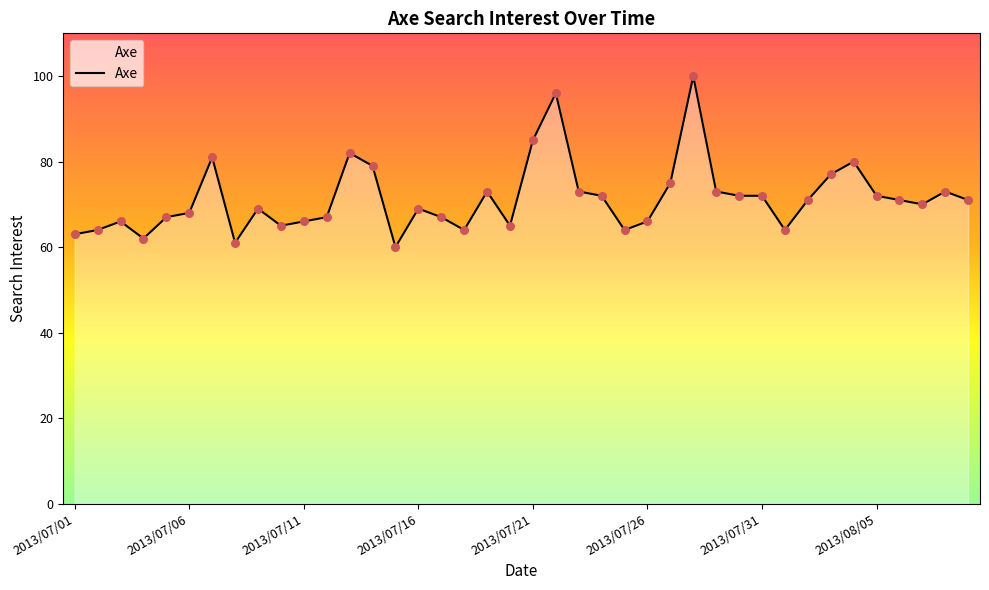

What is the smallest value displayed?

60